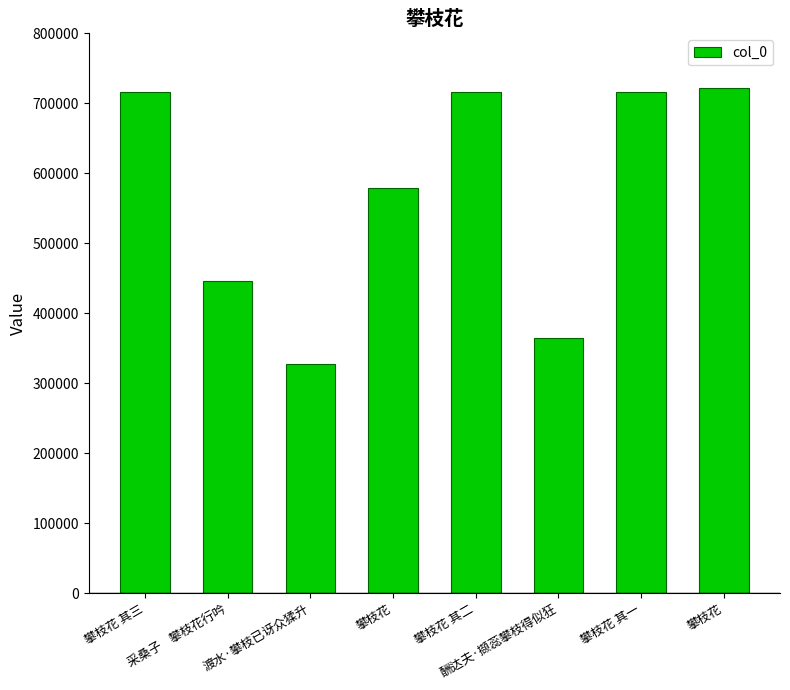

What is the label of the 6th bar from the right?

渡水·攀枝已讶众猱升